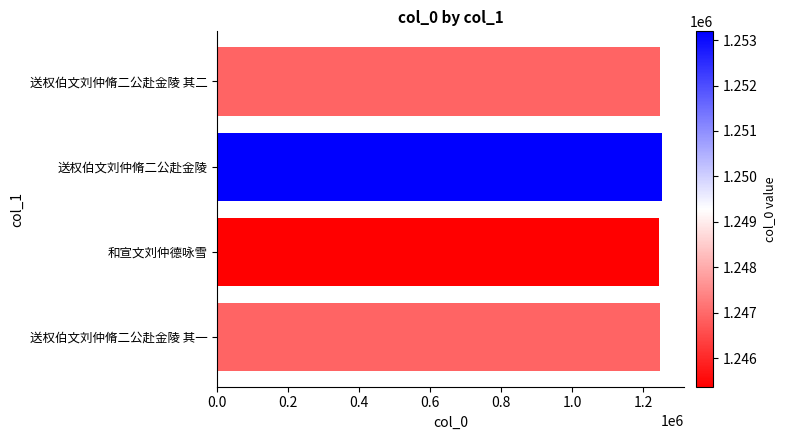

Is it true that the value at 和宣文刘仲德咏雪 is 1245378?

True